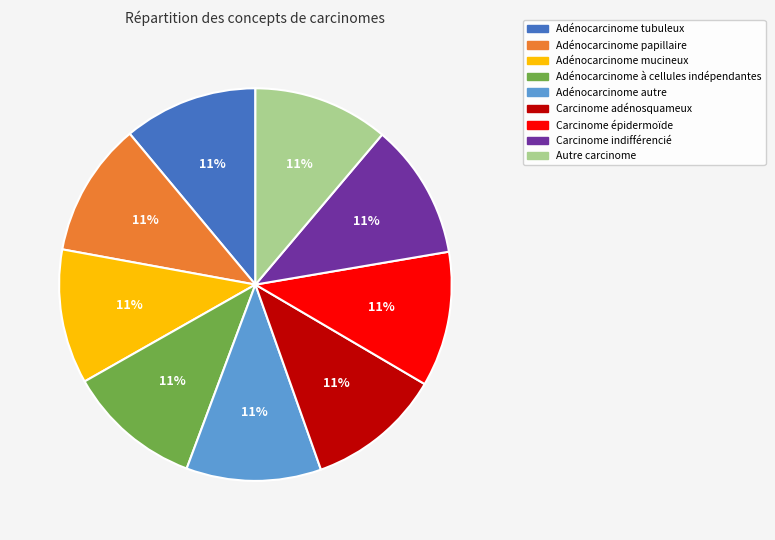

Do Carcinome adénosquameux and Carcinome indifférencié together represent more than half of the pie?

No